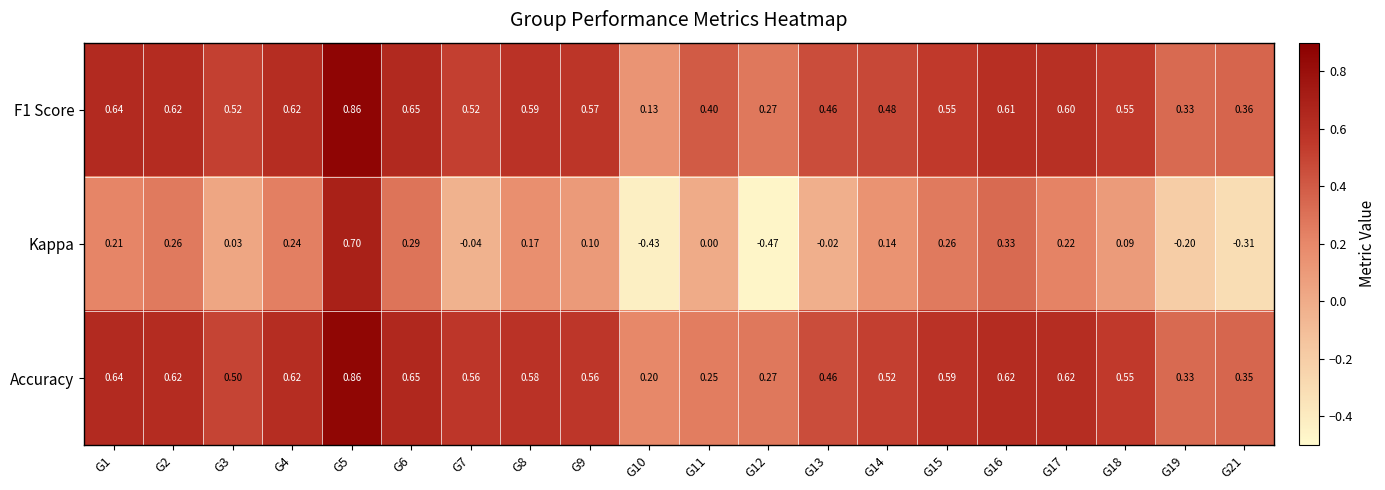

Is the value of F1 Score at G18 greater than the value of Kappa at G12?

Yes